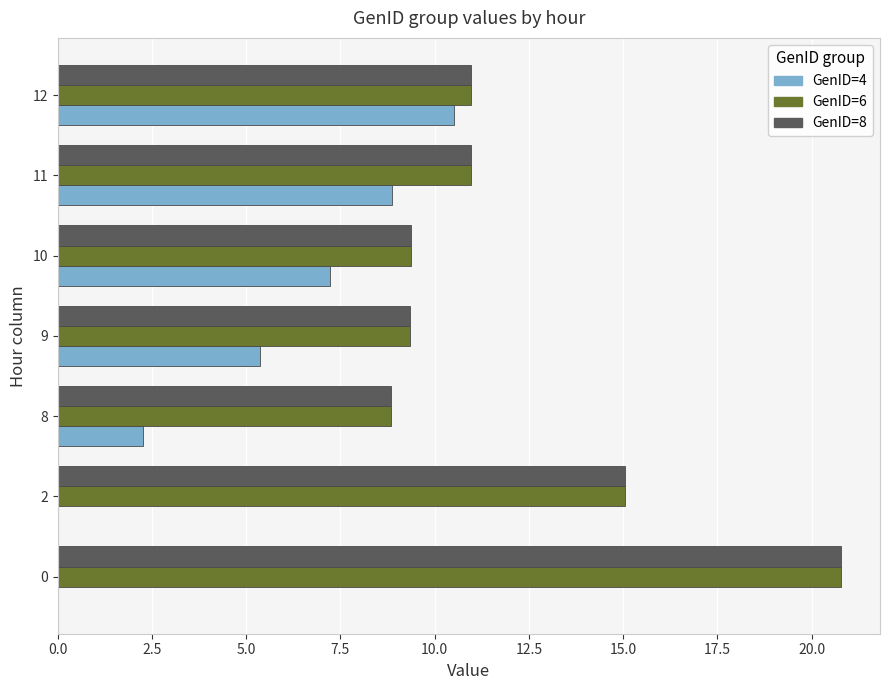

True or false: GenID=6 has a value of 6.1 at 9.

False